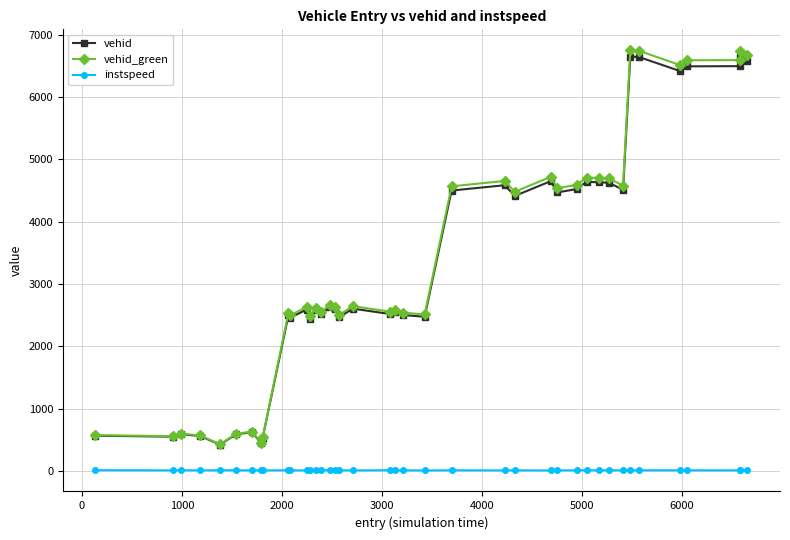

True or false: instspeed has more than 2 interior local peaks.

True